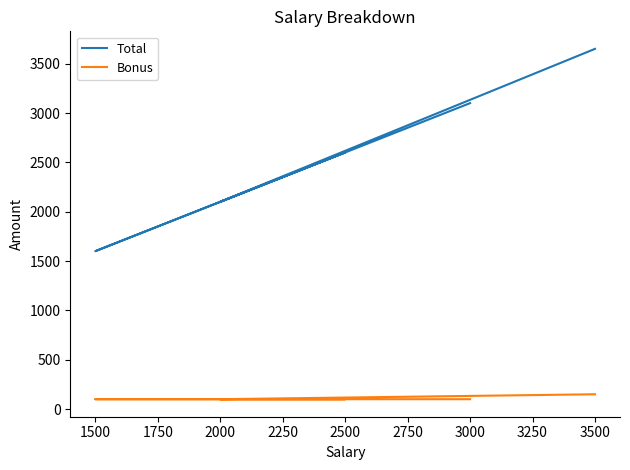

What is the value of the Bonus point at the 5th from the left?

100